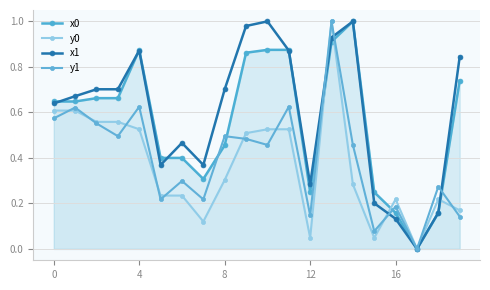

The value of x0 at 8 is 0.3. True or false?

False